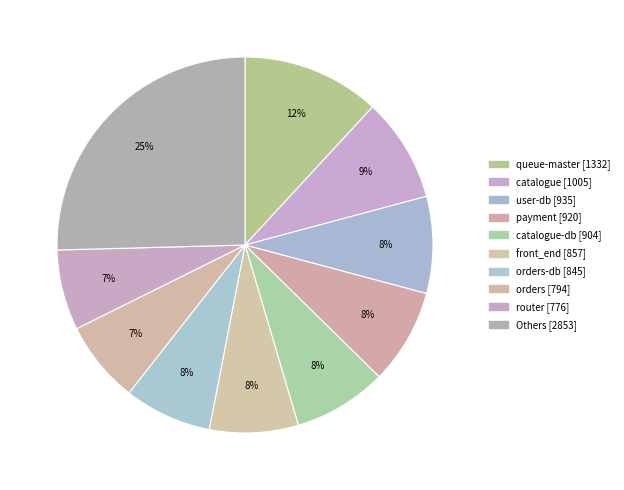

How many segments does this pie chart have?

10